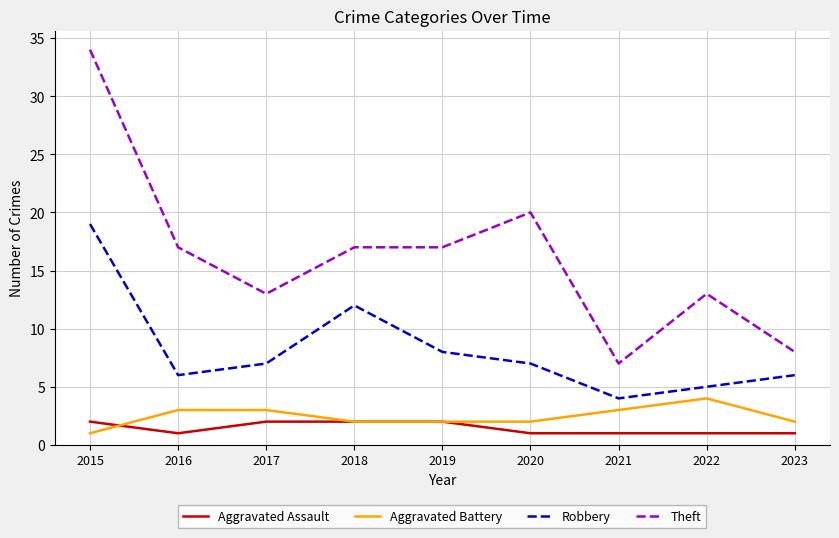

At which category does Aggravated Assault reach its first local valley?

2016